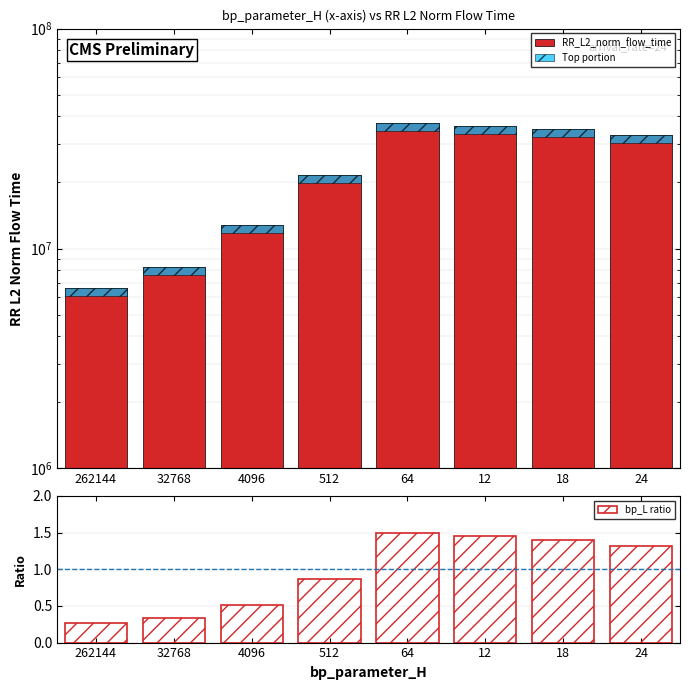

At 24, list the series in order from largest to smallest.

RR_L2_norm_flow_time, Top portion, bp_L ratio